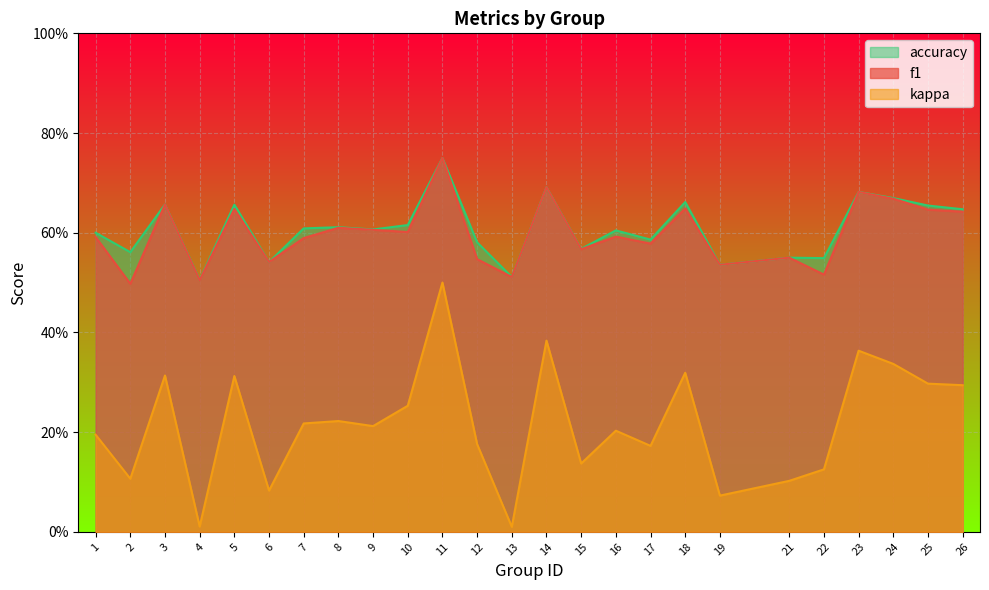

Which category has the highest value in the accuracy series?

11